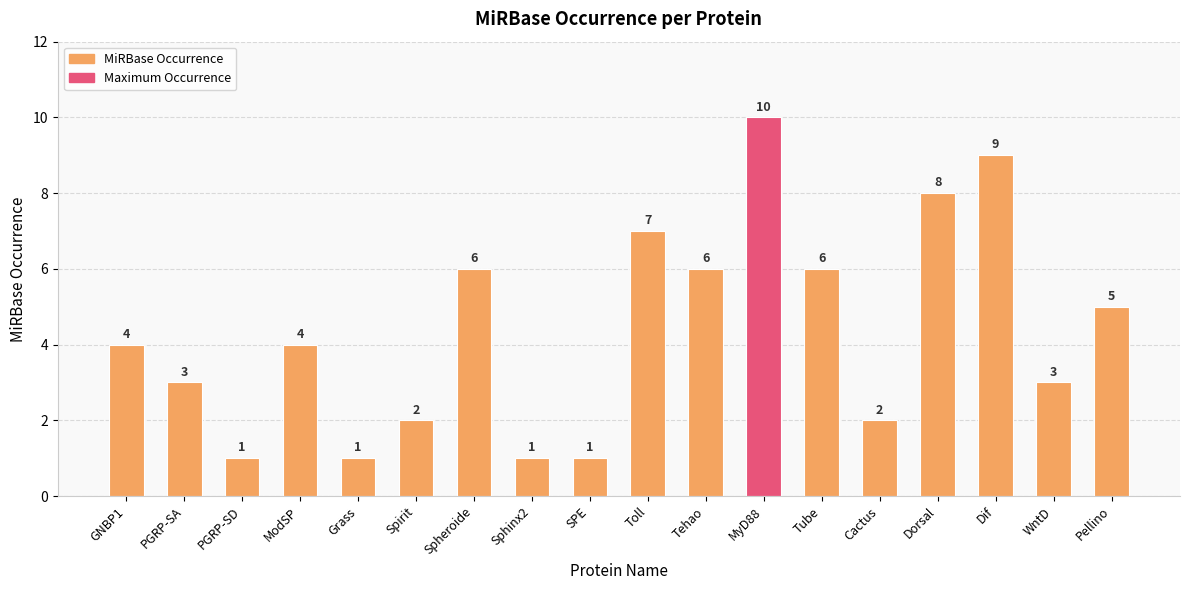

What is the sum of all values?

79